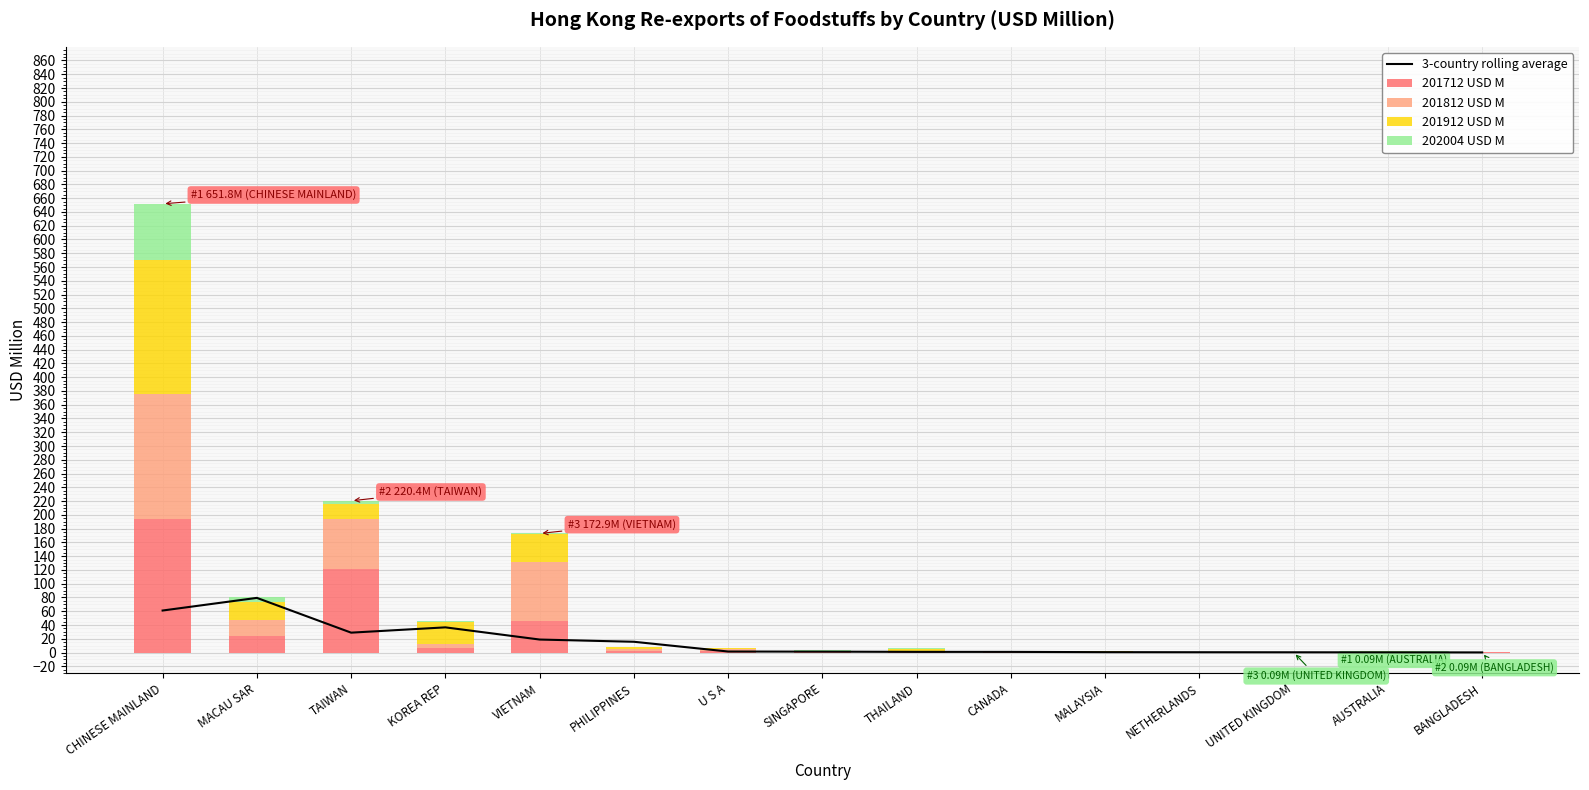

Rank the series by their maximum value, from highest to lowest.

201912 USD M, 201712 USD M, 201812 USD M, 202004 USD M, 3-country rolling average